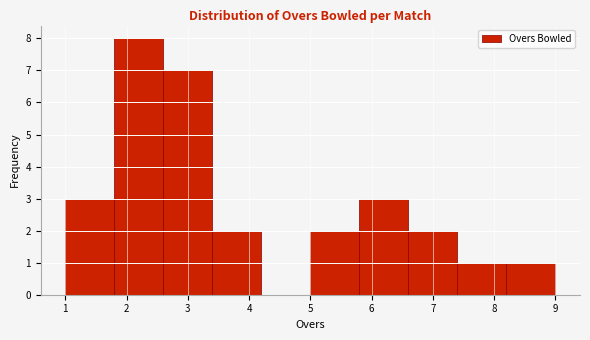

Reading left to right, transcribe this chart: for each bar, give the range it covers on the x-axis and its height. The values are not printed on the chart, so give them approximately, as read against the axis.

1.0 to 1.8: 3
1.8 to 2.6: 8
2.6 to 3.4: 7
3.4 to 4.2: 2
4.2 to 5.0: 0
5.0 to 5.8: 2
5.8 to 6.6: 3
6.6 to 7.4: 2
7.4 to 8.2: 1
8.2 to 9.0: 1